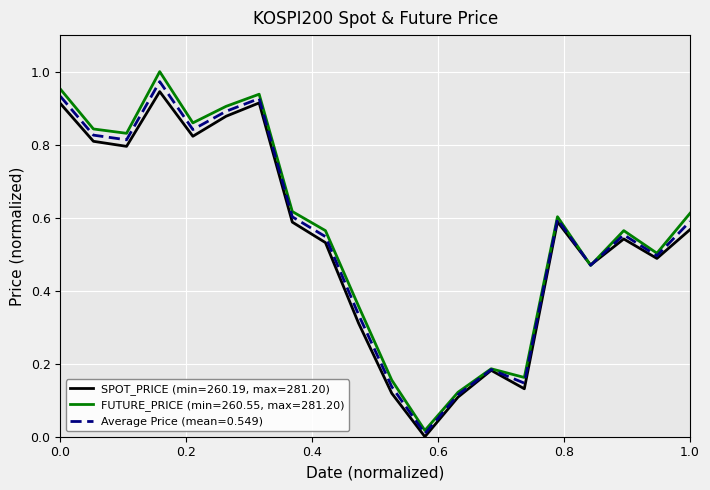

Which series has the largest total across all categories?

FUTURE_PRICE (min=260.55, max=281.20)